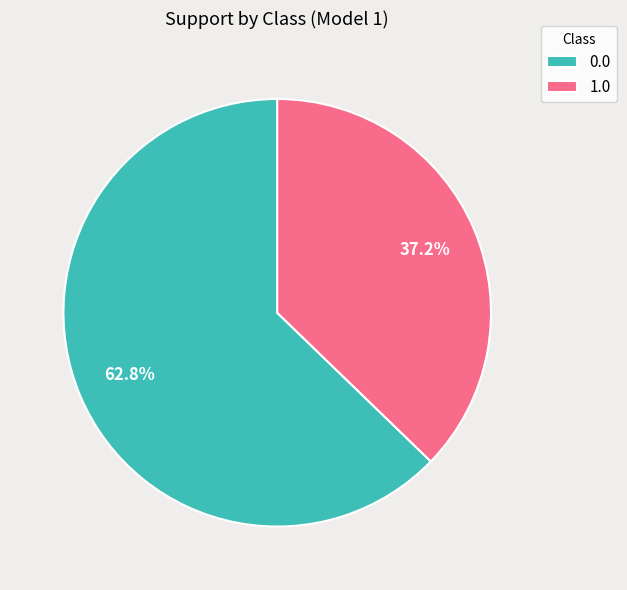

Is it true that 1.0 is 37% of the pie?

True